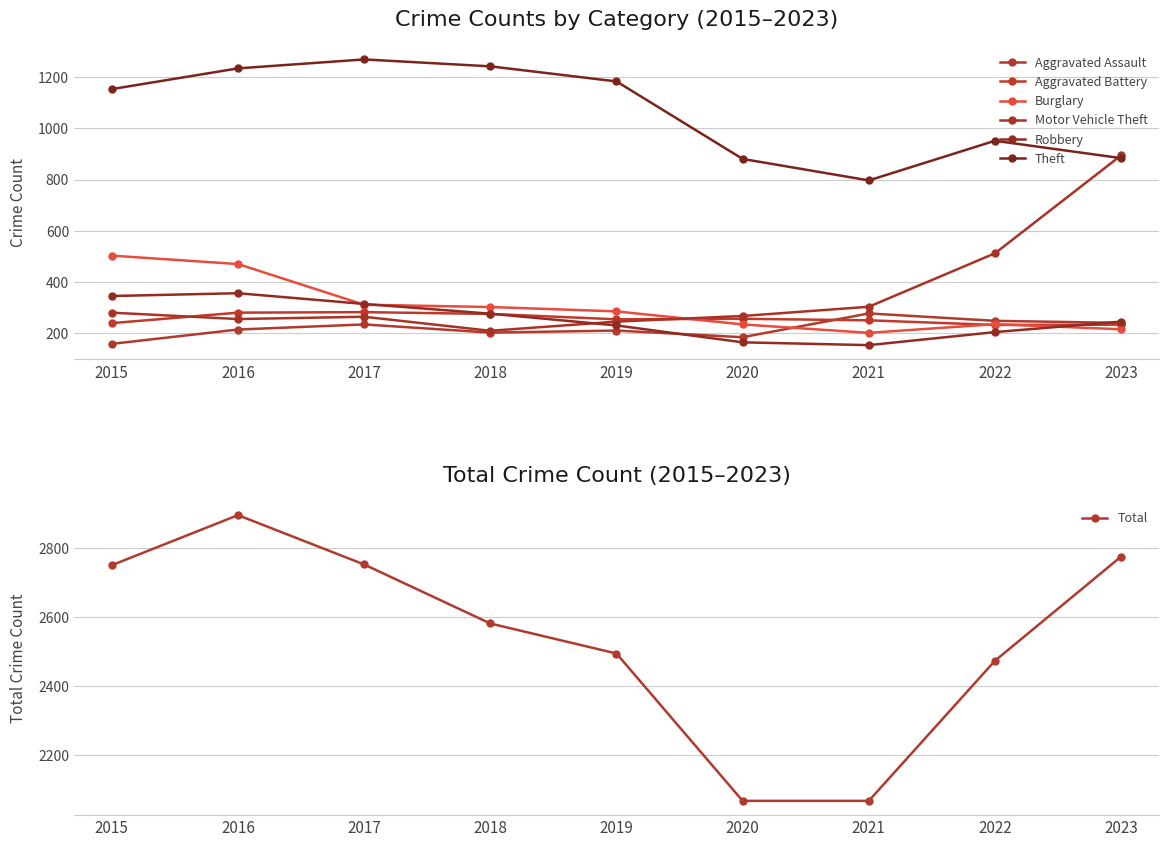

What is the sum of all Theft values?

9600